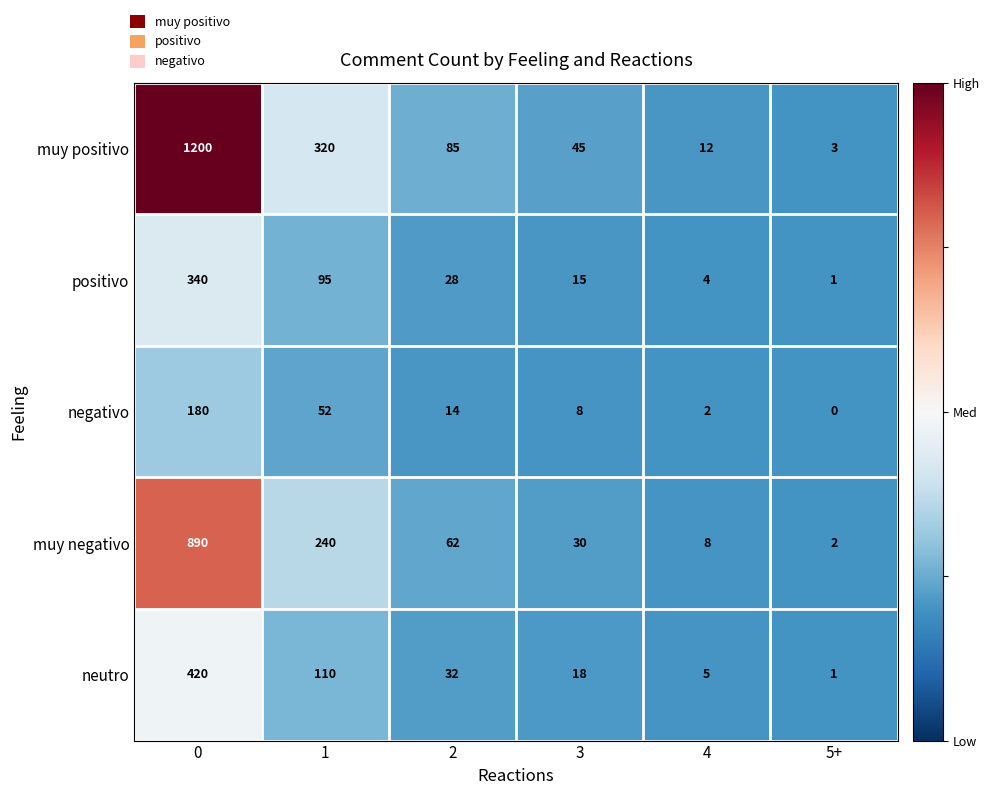

At how many categories does at least one series exceed 0?

6